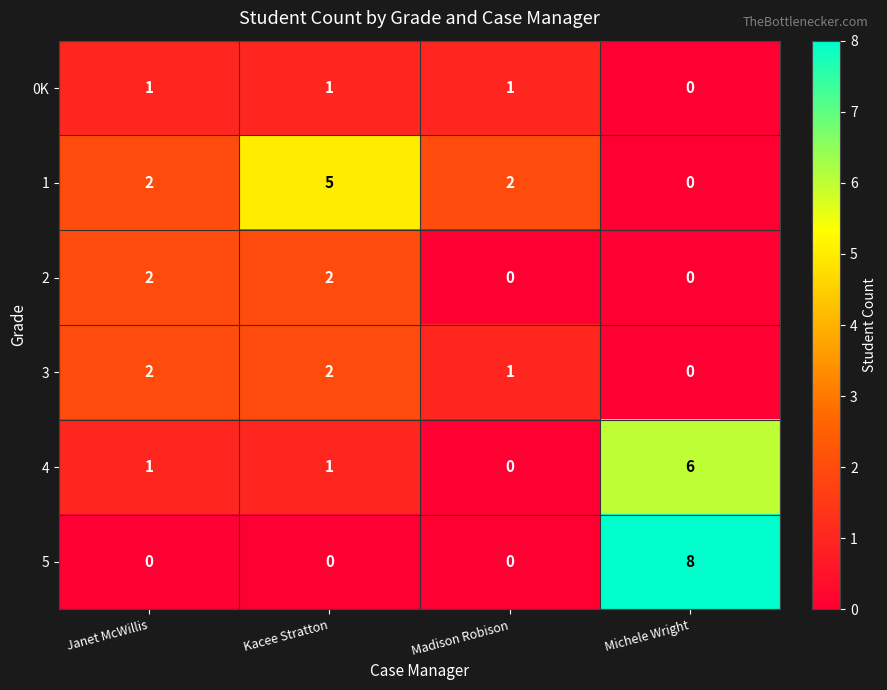

Count the 1 values in the range 2 to 5.

3